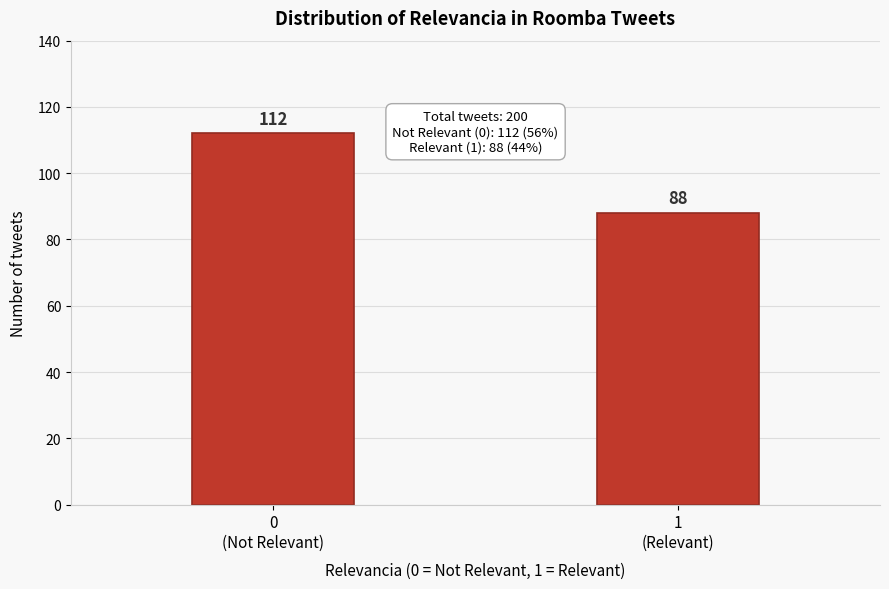

Reading left to right, list all the values displayed in this chart.

112	88